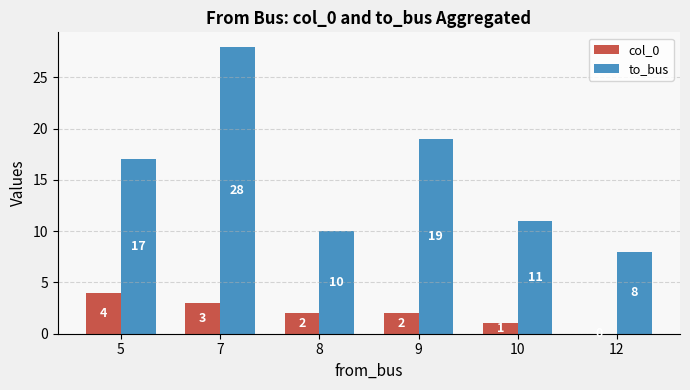

Reading left to right, list all the values displayed in this chart.

col_0: 5=4	7=3	8=2	9=2	10=1	12=0
to_bus: 5=17	7=28	8=10	9=19	10=11	12=8